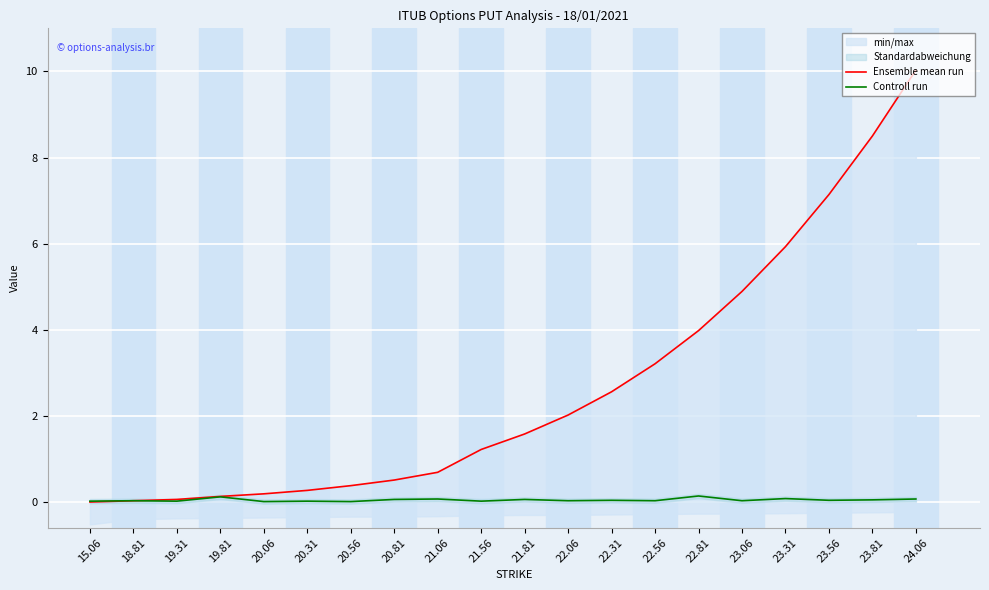

True or false: Controll run and Ensemble mean run intersect in this chart.

False